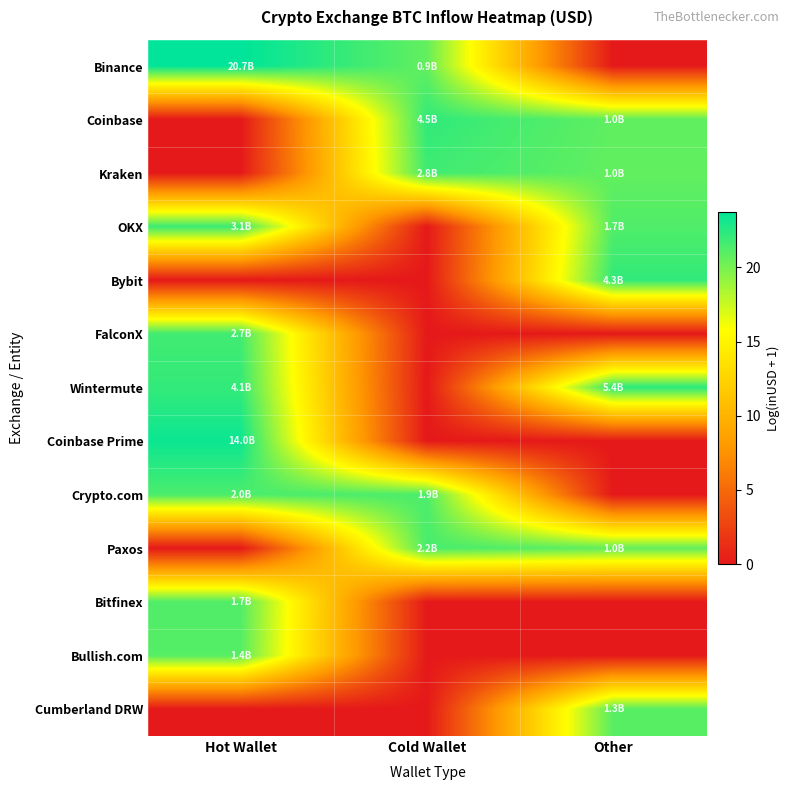

What is the total value across all series at Other?

149.0